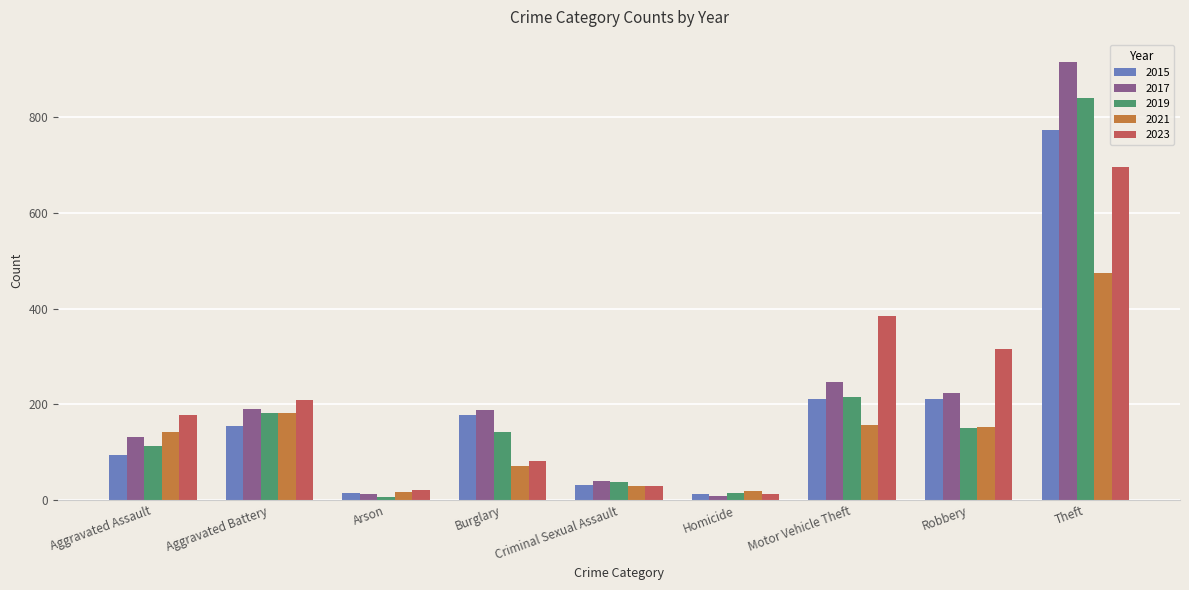

What is the label of the 2nd bar from the right?

Robbery